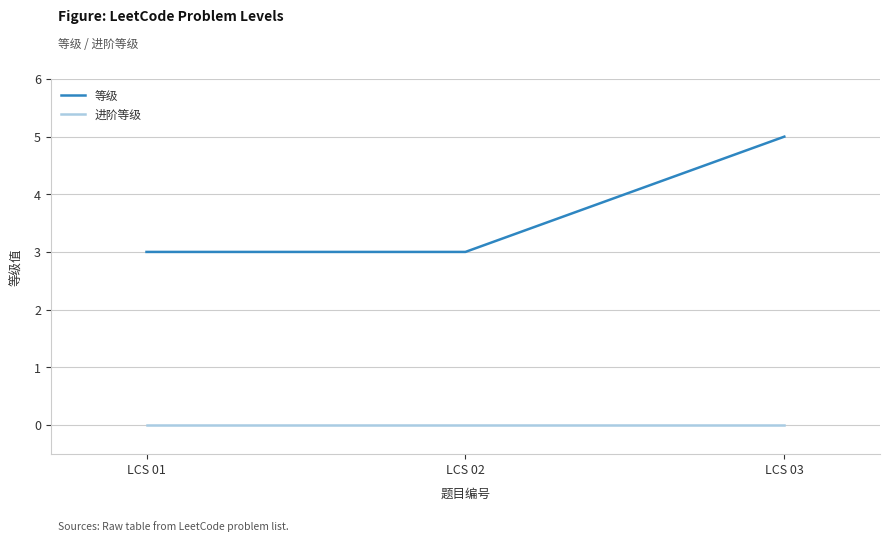

Which series changed the most between LCS 01 and LCS 03?

等级